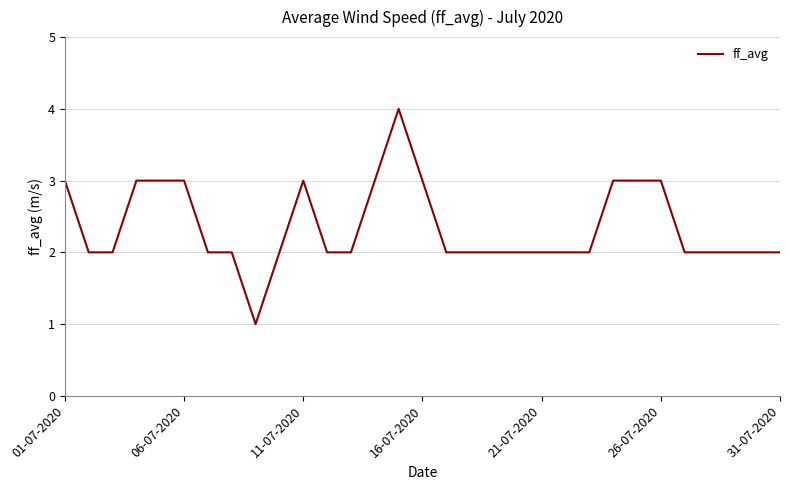

What is the difference between the maximum and minimum values?

3